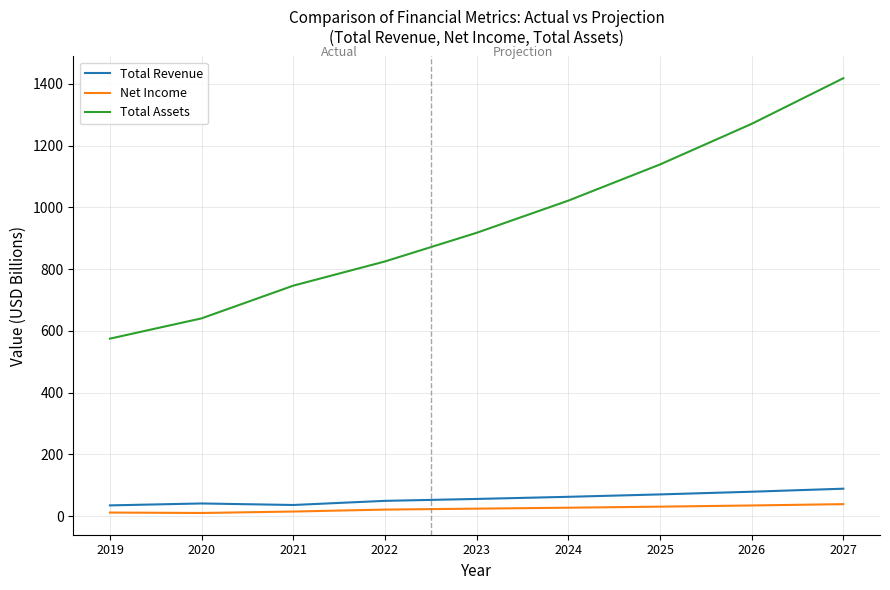

Which series has the largest total across all categories?

Total Assets